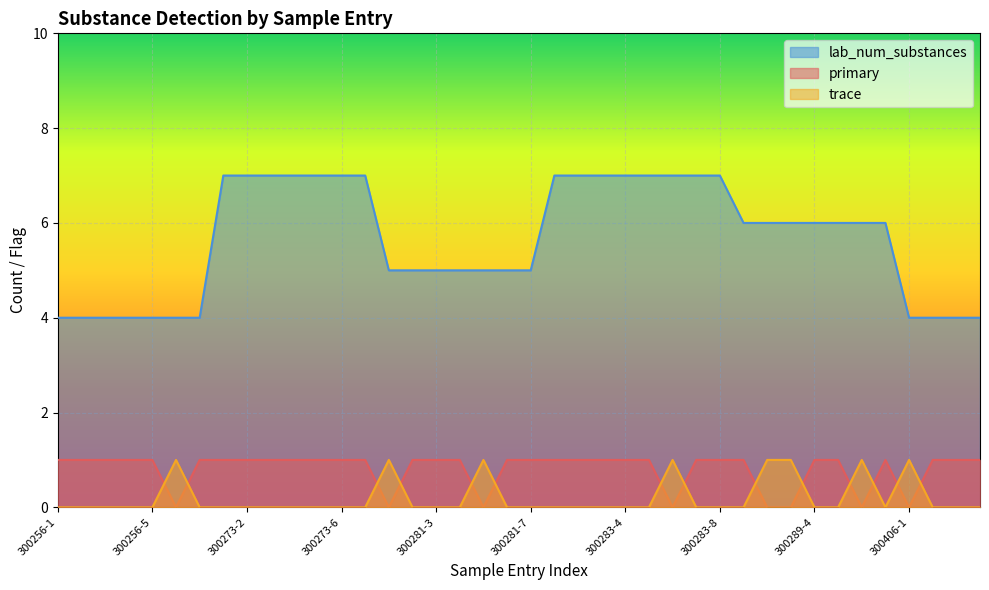

Reading left to right, list all the values displayed in this chart.

primary: 300256-1=1	300256-2=1	300256-3=1	300256-4=1	300256-5=1	300256-6=0	300256-7=1	300273-1=1	300273-2=1	300273-3=1	300273-4=1	300273-5=1	300273-6=1	300273-7=1	300281-1=0	300281-2=1	300281-3=1	300281-4=1	300281-5=0	300281-6=1	300281-7=1	300283-1=1	300283-2=1	300283-3=1	300283-4=1	300283-5=1	300283-6=0	300283-7=1	300283-8=1	300289-1=1	300289-2=0	300289-3=0	300289-4=1	300289-5=1	300289-6=0	300289-7=1	300406-1=0	300406-2=1	300406-3=1	300406-4=1
trace: 300256-1=0	300256-2=0	300256-3=0	300256-4=0	300256-5=0	300256-6=1	300256-7=0	300273-1=0	300273-2=0	300273-3=0	300273-4=0	300273-5=0	300273-6=0	300273-7=0	300281-1=1	300281-2=0	300281-3=0	300281-4=0	300281-5=1	300281-6=0	300281-7=0	300283-1=0	300283-2=0	300283-3=0	300283-4=0	300283-5=0	300283-6=1	300283-7=0	300283-8=0	300289-1=0	300289-2=1	300289-3=1	300289-4=0	300289-5=0	300289-6=1	300289-7=0	300406-1=1	300406-2=0	300406-3=0	300406-4=0
lab_num_substances: 300256-1=4	300256-2=4	300256-3=4	300256-4=4	300256-5=4	300256-6=4	300256-7=4	300273-1=7	300273-2=7	300273-3=7	300273-4=7	300273-5=7	300273-6=7	300273-7=7	300281-1=5	300281-2=5	300281-3=5	300281-4=5	300281-5=5	300281-6=5	300281-7=5	300283-1=7	300283-2=7	300283-3=7	300283-4=7	300283-5=7	300283-6=7	300283-7=7	300283-8=7	300289-1=6	300289-2=6	300289-3=6	300289-4=6	300289-5=6	300289-6=6	300289-7=6	300406-1=4	300406-2=4	300406-3=4	300406-4=4